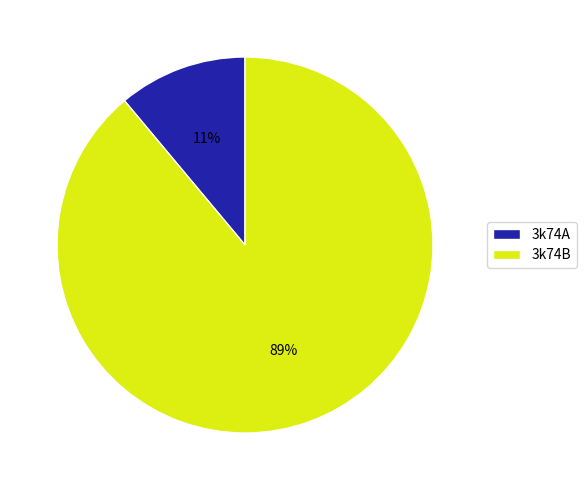

Which has a higher value, 3k74B or 3k74A?

3k74B